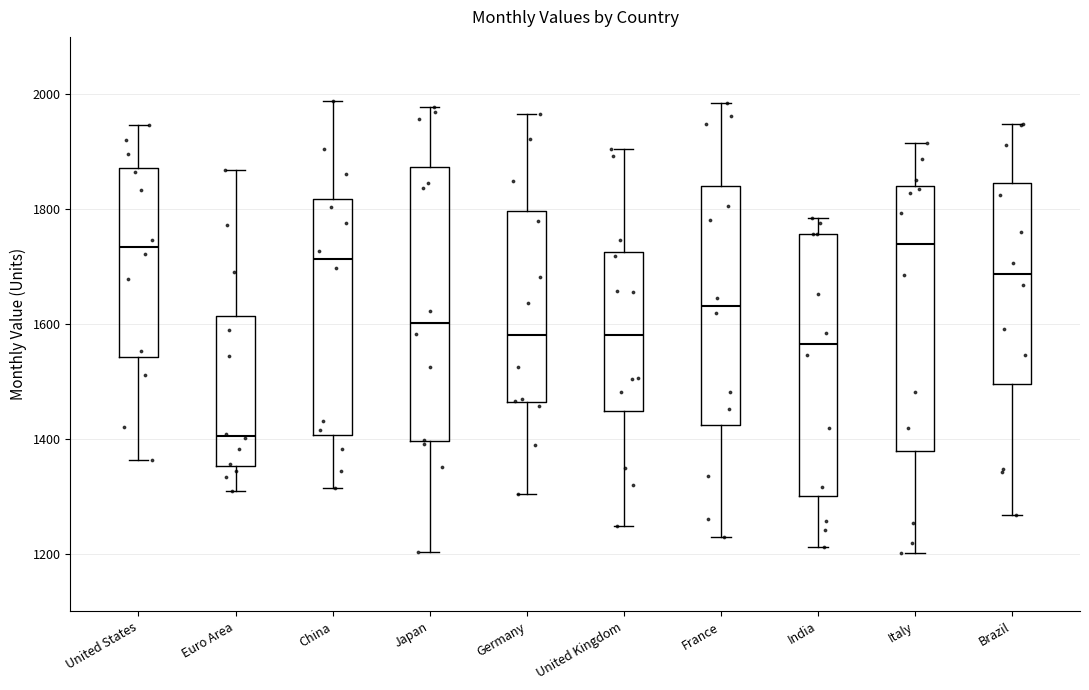

Which box's median line is the lowest?

Euro Area